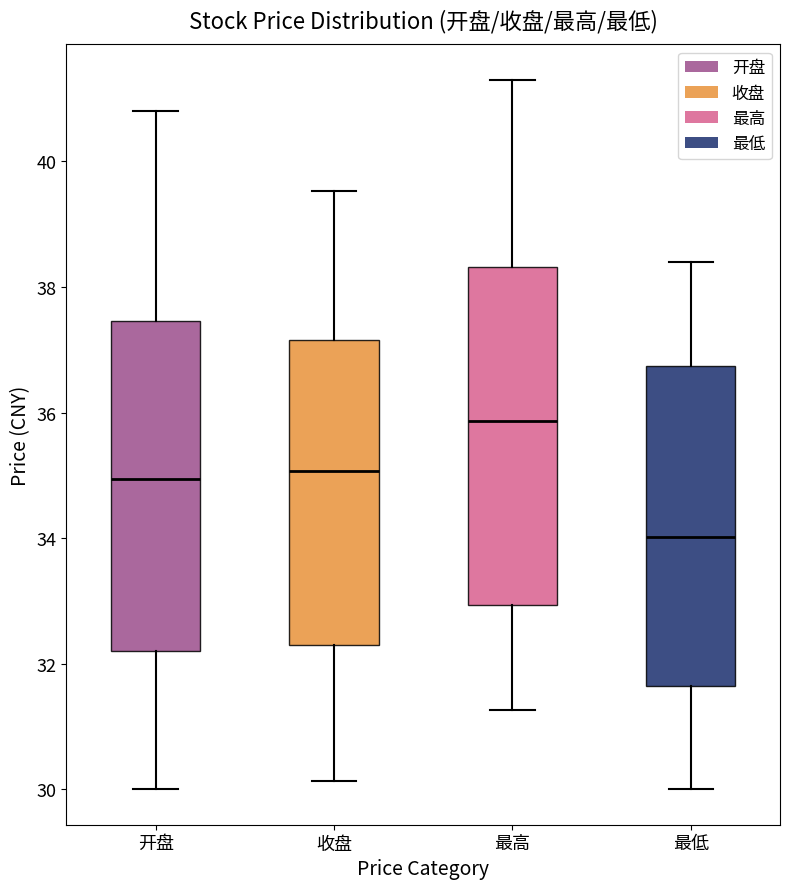

Which box's median line is the lowest?

最低